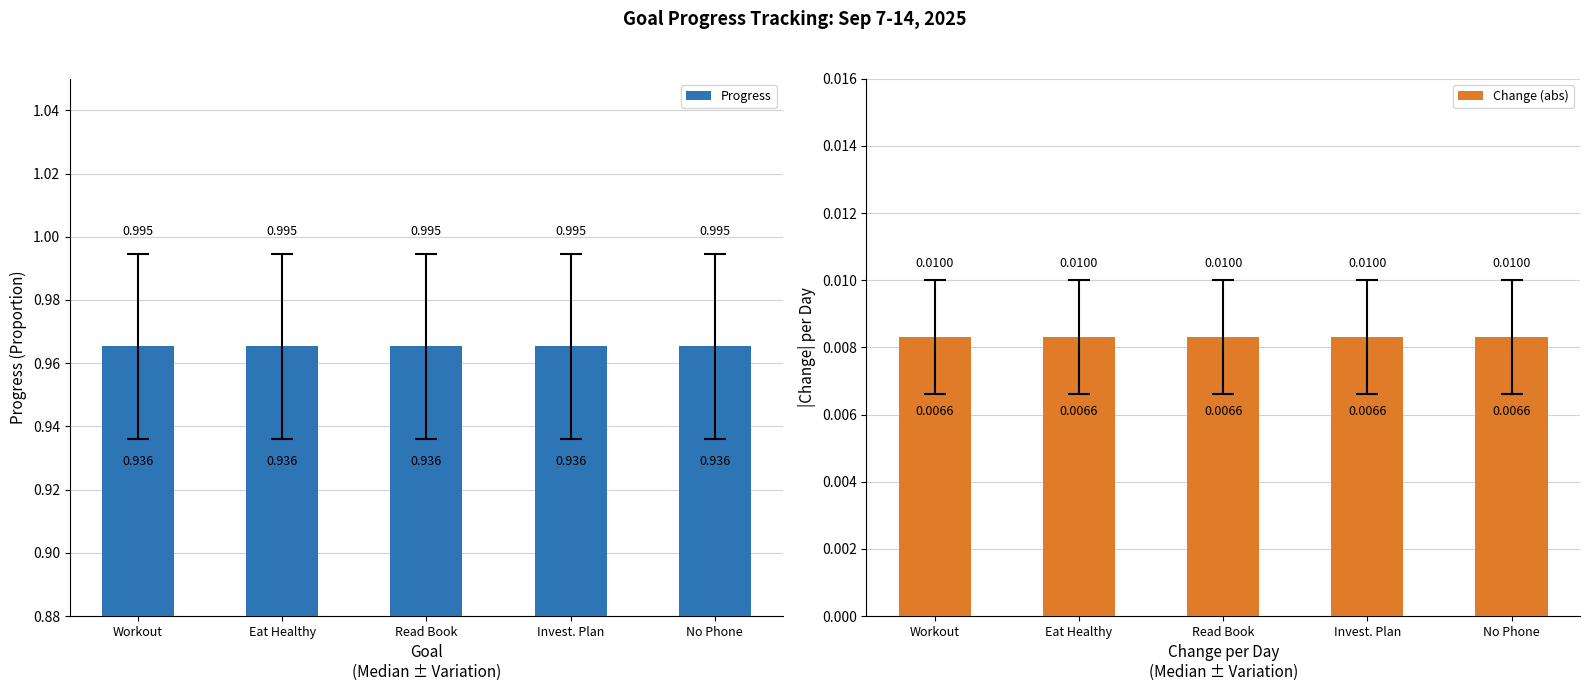

Reading left to right, what are all the values shown in this chart?

Progress: Workout=1.0	Eat Healthy=1.0	Read Book=1.0	Invest. Plan=1.0	No Phone=1.0
Change (abs): Workout=0.0	Eat Healthy=0.0	Read Book=0.0	Invest. Plan=0.0	No Phone=0.0